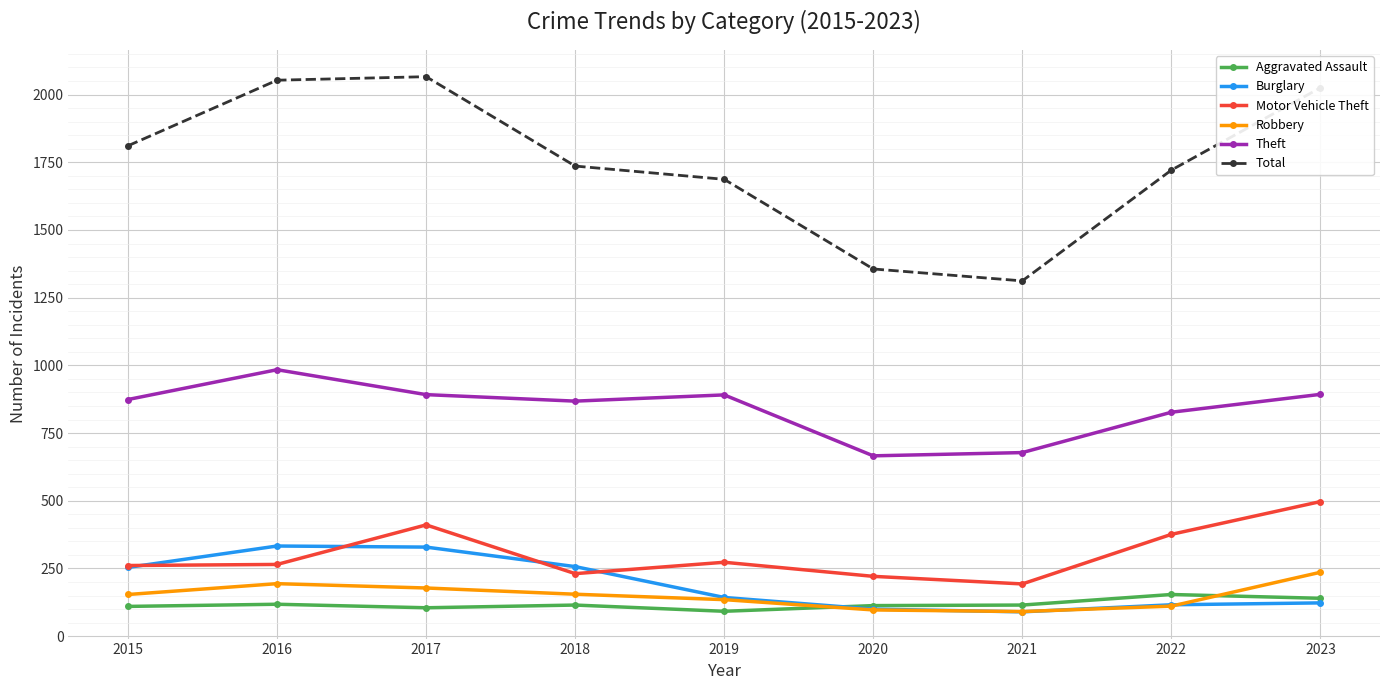

What is the approximate value of Robbery at 2017?

178